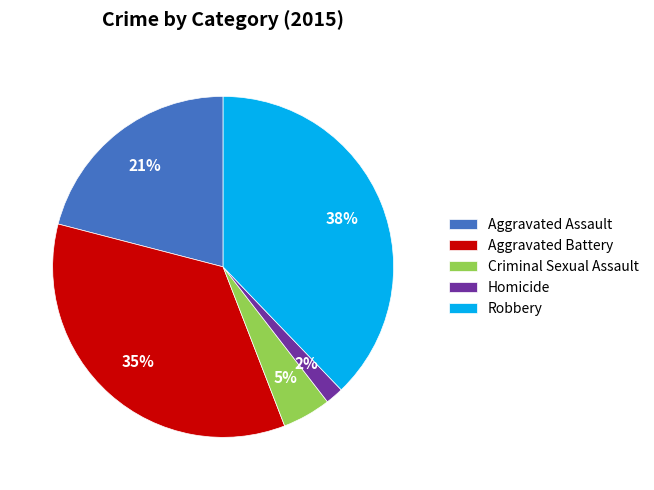

Which has a higher value, Aggravated Battery or Criminal Sexual Assault?

Aggravated Battery